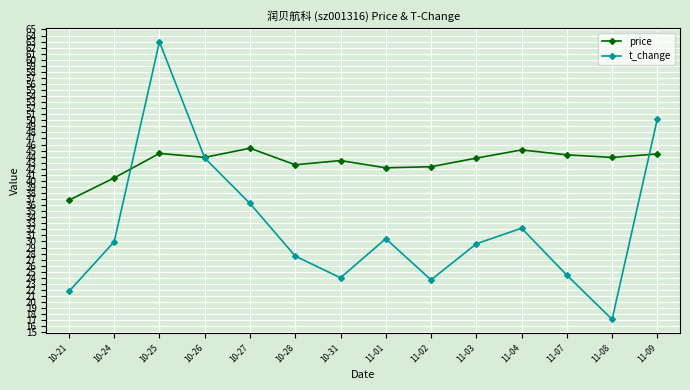

True or false: price has a value of 56.4 at 11-01.

False